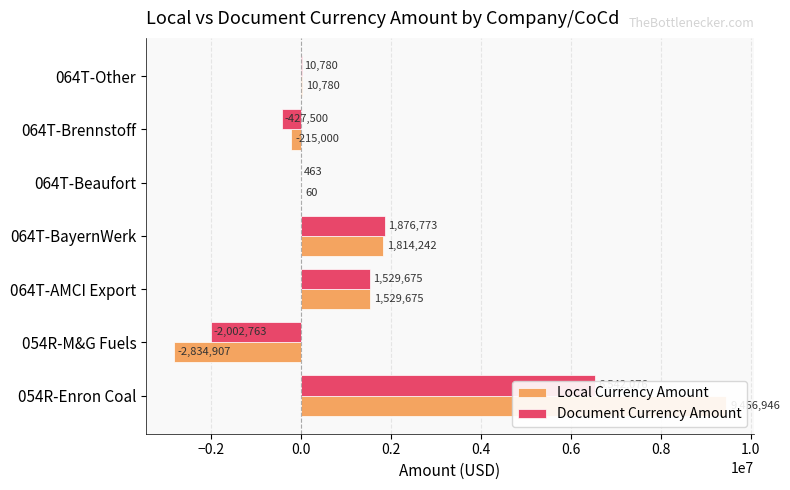

What is the average value of the Local Currency Amount series?

1394542.1